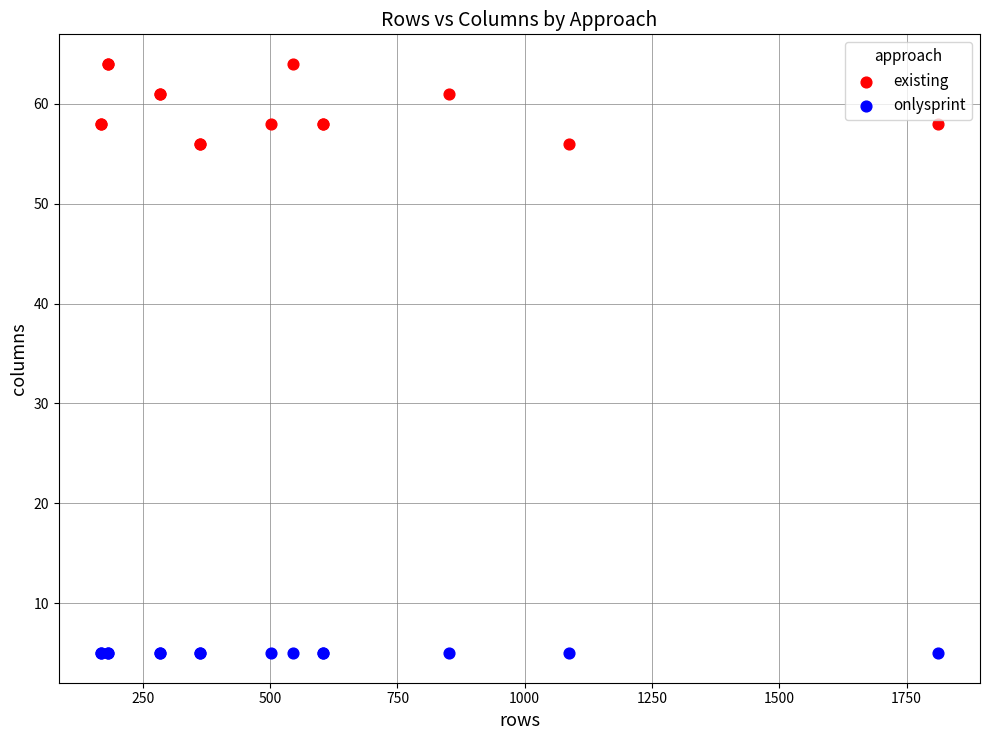

Which series contains the highest Y value?

existing